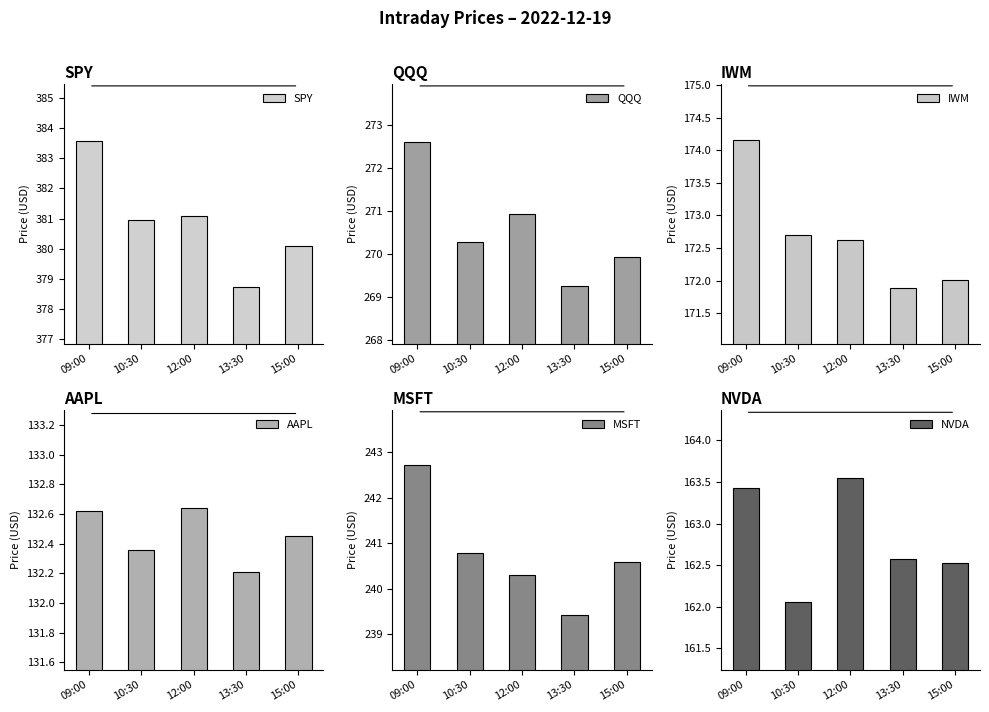

At which category is the sum across all series the highest?

09:00